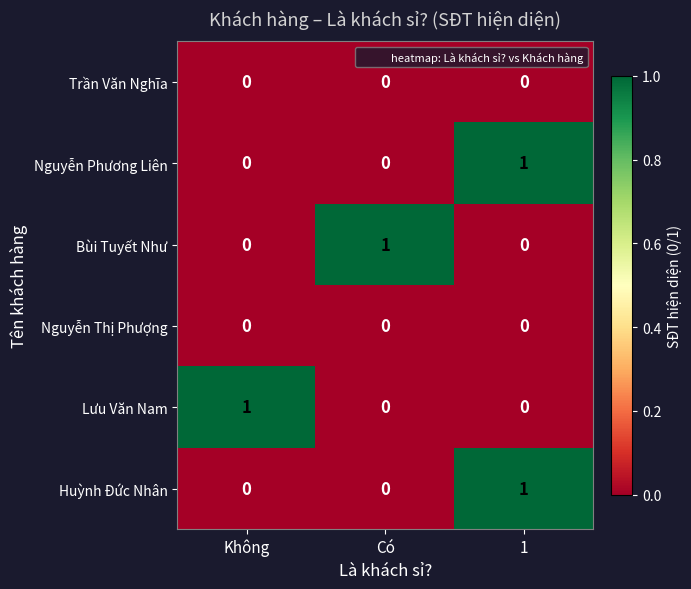

How many Huỳnh Đức Nhân values are between 0 and 1?

3